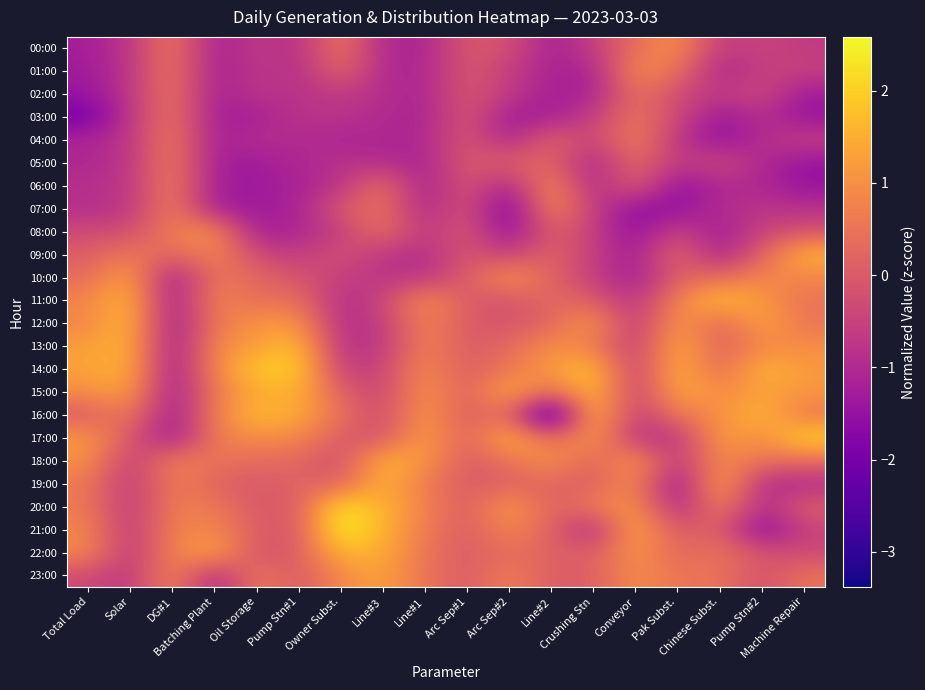

Reading left to right, extract all data points from this chart.

00:00: Total Load=-1.2	Solar=-0.8	DG#1=0.7	Batching Plant=-1.3	Oil Storage=-0.6	Pump Stn#1=-0.9	Owner Subst.=0.6	Line#3=-1.0	Line#1=-1.1	Arc Sep#1=0.0	Arc Sep#2=-0.2	Line#2=-1.2	Crushing Stn=-0.6	Conveyor=0.4	Pak Subst.=1.0	Chinese Subst.=-0.7	Pump Stn#2=-0.4	Machine Repair=-0.7
01:00: Total Load=-1.3	Solar=-0.8	DG#1=0.7	Batching Plant=-1.3	Oil Storage=-0.7	Pump Stn#1=-0.9	Owner Subst.=0.3	Line#3=-1.0	Line#1=-1.1	Arc Sep#1=0.0	Arc Sep#2=-0.6	Line#2=-1.1	Crushing Stn=-1.2	Conveyor=1.0	Pak Subst.=0.5	Chinese Subst.=-1.2	Pump Stn#2=-0.5	Machine Repair=-0.5
02:00: Total Load=-1.4	Solar=-0.8	DG#1=0.6	Batching Plant=-1.3	Oil Storage=-0.7	Pump Stn#1=-0.9	Owner Subst.=-0.6	Line#3=-0.9	Line#1=-1.1	Arc Sep#1=0.0	Arc Sep#2=-0.6	Line#2=-1.2	Crushing Stn=-1.2	Conveyor=0.5	Pak Subst.=-0.3	Chinese Subst.=-0.7	Pump Stn#2=-0.3	Machine Repair=-1.3
03:00: Total Load=-2.0	Solar=-0.8	DG#1=0.6	Batching Plant=-1.3	Oil Storage=-1.2	Pump Stn#1=-0.8	Owner Subst.=-0.8	Line#3=-1.0	Line#1=-1.2	Arc Sep#1=0.0	Arc Sep#2=-1.3	Line#2=-1.3	Crushing Stn=-0.6	Conveyor=0.5	Pak Subst.=-0.3	Chinese Subst.=-1.4	Pump Stn#2=-0.9	Machine Repair=-1.5
04:00: Total Load=-1.1	Solar=-0.8	DG#1=0.7	Batching Plant=-1.3	Oil Storage=-0.9	Pump Stn#1=-1.0	Owner Subst.=-1.1	Line#3=-1.0	Line#1=-1.1	Arc Sep#1=0.0	Arc Sep#2=-1.2	Line#2=0.3	Crushing Stn=-0.6	Conveyor=0.8	Pak Subst.=-0.8	Chinese Subst.=-1.6	Pump Stn#2=-0.9	Machine Repair=-0.5
05:00: Total Load=-1.1	Solar=-0.8	DG#1=0.7	Batching Plant=-1.3	Oil Storage=-1.3	Pump Stn#1=-1.1	Owner Subst.=-0.8	Line#3=-1.0	Line#1=-1.1	Arc Sep#1=0.0	Arc Sep#2=0.1	Line#2=0.2	Crushing Stn=-1.2	Conveyor=0.4	Pak Subst.=-0.7	Chinese Subst.=-0.3	Pump Stn#2=-1.0	Machine Repair=-1.5
06:00: Total Load=-0.9	Solar=-0.8	DG#1=0.8	Batching Plant=-1.3	Oil Storage=-1.3	Pump Stn#1=-1.1	Owner Subst.=-0.8	Line#3=0.5	Line#1=-1.3	Arc Sep#1=0.0	Arc Sep#2=-1.2	Line#2=1.1	Crushing Stn=-1.2	Conveyor=0.2	Pak Subst.=-1.6	Chinese Subst.=-1.0	Pump Stn#2=-1.0	Machine Repair=-1.5
07:00: Total Load=-0.9	Solar=-0.8	DG#1=0.8	Batching Plant=-1.3	Oil Storage=-1.3	Pump Stn#1=-1.1	Owner Subst.=0.0	Line#3=0.5	Line#1=-1.2	Arc Sep#1=0.0	Arc Sep#2=-2.1	Line#2=1.0	Crushing Stn=-0.6	Conveyor=-1.6	Pak Subst.=-1.5	Chinese Subst.=-0.9	Pump Stn#2=-0.8	Machine Repair=-0.8
08:00: Total Load=-0.3	Solar=-0.2	DG#1=0.7	Batching Plant=1.1	Oil Storage=-1.3	Pump Stn#1=-1.0	Owner Subst.=-0.6	Line#3=0.5	Line#1=-0.8	Arc Sep#1=0.0	Arc Sep#2=-1.6	Line#2=0.2	Crushing Stn=-0.6	Conveyor=-1.6	Pak Subst.=-0.4	Chinese Subst.=-1.3	Pump Stn#2=-0.5	Machine Repair=-0.2
09:00: Total Load=0.1	Solar=0.6	DG#1=0.2	Batching Plant=0.8	Oil Storage=-0.3	Pump Stn#1=-0.7	Owner Subst.=-0.1	Line#3=-0.8	Line#1=-1.0	Arc Sep#1=0.0	Arc Sep#2=-0.6	Line#2=0.3	Crushing Stn=-0.6	Conveyor=-1.3	Pak Subst.=0.4	Chinese Subst.=-1.3	Pump Stn#2=0.2	Machine Repair=1.6
10:00: Total Load=0.3	Solar=1.5	DG#1=-1.4	Batching Plant=0.6	Oil Storage=0.2	Pump Stn#1=-0.1	Owner Subst.=-0.6	Line#3=-0.8	Line#1=-0.8	Arc Sep#1=0.0	Arc Sep#2=1.2	Line#2=0.2	Crushing Stn=-0.6	Conveyor=-1.3	Pak Subst.=0.1	Chinese Subst.=0.3	Pump Stn#2=0.8	Machine Repair=0.8
11:00: Total Load=0.8	Solar=1.7	DG#1=-1.4	Batching Plant=0.9	Oil Storage=0.3	Pump Stn#1=0.5	Owner Subst.=-1.0	Line#3=-0.5	Line#1=1.1	Arc Sep#1=0.0	Arc Sep#2=-0.2	Line#2=0.3	Crushing Stn=0.1	Conveyor=-0.8	Pak Subst.=0.8	Chinese Subst.=1.9	Pump Stn#2=1.1	Machine Repair=0.5
12:00: Total Load=0.8	Solar=1.8	DG#1=-1.4	Batching Plant=0.5	Oil Storage=1.1	Pump Stn#1=1.1	Owner Subst.=-1.0	Line#3=-0.6	Line#1=0.8	Arc Sep#1=0.0	Arc Sep#2=-0.2	Line#2=0.2	Crushing Stn=1.3	Conveyor=-0.8	Pak Subst.=1.3	Chinese Subst.=0.1	Pump Stn#2=1.4	Machine Repair=0.5
13:00: Total Load=1.2	Solar=1.6	DG#1=-1.4	Batching Plant=0.9	Oil Storage=1.2	Pump Stn#1=1.9	Owner Subst.=-0.9	Line#3=-0.7	Line#1=0.8	Arc Sep#1=0.0	Arc Sep#2=0.3	Line#2=1.0	Crushing Stn=0.7	Conveyor=-0.7	Pak Subst.=1.6	Chinese Subst.=0.1	Pump Stn#2=0.9	Machine Repair=1.0
14:00: Total Load=1.3	Solar=1.6	DG#1=-1.4	Batching Plant=0.8	Oil Storage=2.0	Pump Stn#1=2.0	Owner Subst.=-0.6	Line#3=-0.5	Line#1=1.0	Arc Sep#1=0.0	Arc Sep#2=0.6	Line#2=1.2	Crushing Stn=1.9	Conveyor=-0.7	Pak Subst.=1.7	Chinese Subst.=0.2	Pump Stn#2=1.7	Machine Repair=1.1
15:00: Total Load=1.0	Solar=1.3	DG#1=-1.4	Batching Plant=0.6	Oil Storage=1.4	Pump Stn#1=1.6	Owner Subst.=0.1	Line#3=-0.5	Line#1=1.2	Arc Sep#1=0.0	Arc Sep#2=1.6	Line#2=0.2	Crushing Stn=1.9	Conveyor=-0.7	Pak Subst.=1.5	Chinese Subst.=0.9	Pump Stn#2=1.3	Machine Repair=1.1
16:00: Total Load=-0.0	Solar=0.7	DG#1=-1.4	Batching Plant=0.7	Oil Storage=1.7	Pump Stn#1=1.5	Owner Subst.=0.4	Line#3=-0.4	Line#1=1.2	Arc Sep#1=0.0	Arc Sep#2=0.4	Line#2=-3.4	Crushing Stn=1.9	Conveyor=-0.7	Pak Subst.=0.6	Chinese Subst.=1.0	Pump Stn#2=1.7	Machine Repair=0.5
17:00: Total Load=1.2	Solar=-0.0	DG#1=-1.4	Batching Plant=0.7	Oil Storage=1.0	Pump Stn#1=0.9	Owner Subst.=0.0	Line#3=-0.2	Line#1=1.4	Arc Sep#1=0.0	Arc Sep#2=1.8	Line#2=0.2	Crushing Stn=1.3	Conveyor=-0.8	Pak Subst.=-0.8	Chinese Subst.=1.3	Pump Stn#2=0.9	Machine Repair=2.1
18:00: Total Load=1.0	Solar=-0.7	DG#1=0.8	Batching Plant=0.5	Oil Storage=0.3	Pump Stn#1=0.3	Owner Subst.=-0.3	Line#3=1.7	Line#1=1.1	Arc Sep#1=0.0	Arc Sep#2=0.4	Line#2=1.2	Crushing Stn=0.1	Conveyor=1.3	Pak Subst.=-0.8	Chinese Subst.=1.0	Pump Stn#2=0.5	Machine Repair=0.3
19:00: Total Load=0.6	Solar=-0.8	DG#1=0.7	Batching Plant=0.2	Oil Storage=-0.1	Pump Stn#1=0.2	Owner Subst.=0.1	Line#3=1.6	Line#1=0.6	Arc Sep#1=0.0	Arc Sep#2=0.1	Line#2=0.2	Crushing Stn=0.1	Conveyor=1.0	Pak Subst.=-1.7	Chinese Subst.=1.6	Pump Stn#2=-1.0	Machine Repair=-1.0
20:00: Total Load=0.6	Solar=-0.8	DG#1=0.7	Batching Plant=0.6	Oil Storage=-0.1	Pump Stn#1=0.0	Owner Subst.=2.4	Line#3=1.6	Line#1=0.8	Arc Sep#1=0.0	Arc Sep#2=1.3	Line#2=0.1	Crushing Stn=0.7	Conveyor=1.1	Pak Subst.=-1.2	Chinese Subst.=0.8	Pump Stn#2=-1.0	Machine Repair=0.2
21:00: Total Load=0.8	Solar=-0.8	DG#1=0.8	Batching Plant=0.8	Oil Storage=0.1	Pump Stn#1=-0.1	Owner Subst.=2.6	Line#3=1.6	Line#1=0.6	Arc Sep#1=0.0	Arc Sep#2=0.9	Line#2=0.2	Crushing Stn=-1.2	Conveyor=1.6	Pak Subst.=-0.1	Chinese Subst.=0.2	Pump Stn#2=-1.8	Machine Repair=-0.5
22:00: Total Load=0.9	Solar=-0.8	DG#1=0.8	Batching Plant=1.4	Oil Storage=-0.2	Pump Stn#1=0.0	Owner Subst.=1.7	Line#3=1.5	Line#1=0.5	Arc Sep#1=0.0	Arc Sep#2=0.4	Line#2=0.1	Crushing Stn=0.1	Conveyor=1.1	Pak Subst.=0.2	Chinese Subst.=0.5	Pump Stn#2=-0.1	Machine Repair=-0.3
23:00: Total Load=-0.3	Solar=-0.8	DG#1=1.0	Batching Plant=-1.2	Oil Storage=0.7	Pump Stn#1=-0.1	Owner Subst.=0.9	Line#3=1.3	Line#1=0.5	Arc Sep#1=0.0	Arc Sep#2=0.7	Line#2=0.1	Crushing Stn=0.1	Conveyor=1.0	Pak Subst.=0.5	Chinese Subst.=0.5	Pump Stn#2=-0.3	Machine Repair=0.5